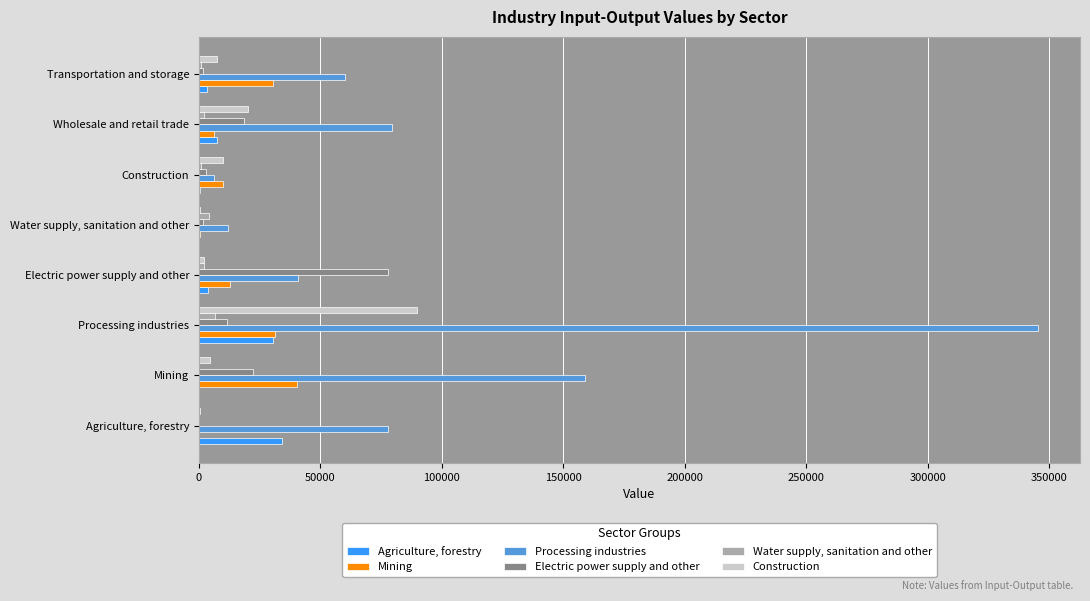

The Mining series shows 30374.5 at Transportation and storage. True or false?

True